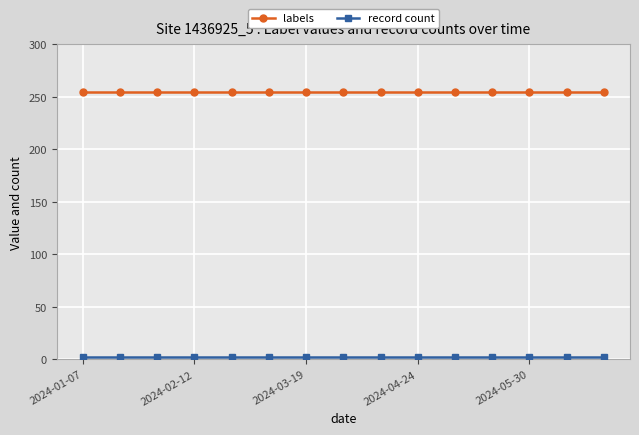

Which series has the largest total across all categories?

labels